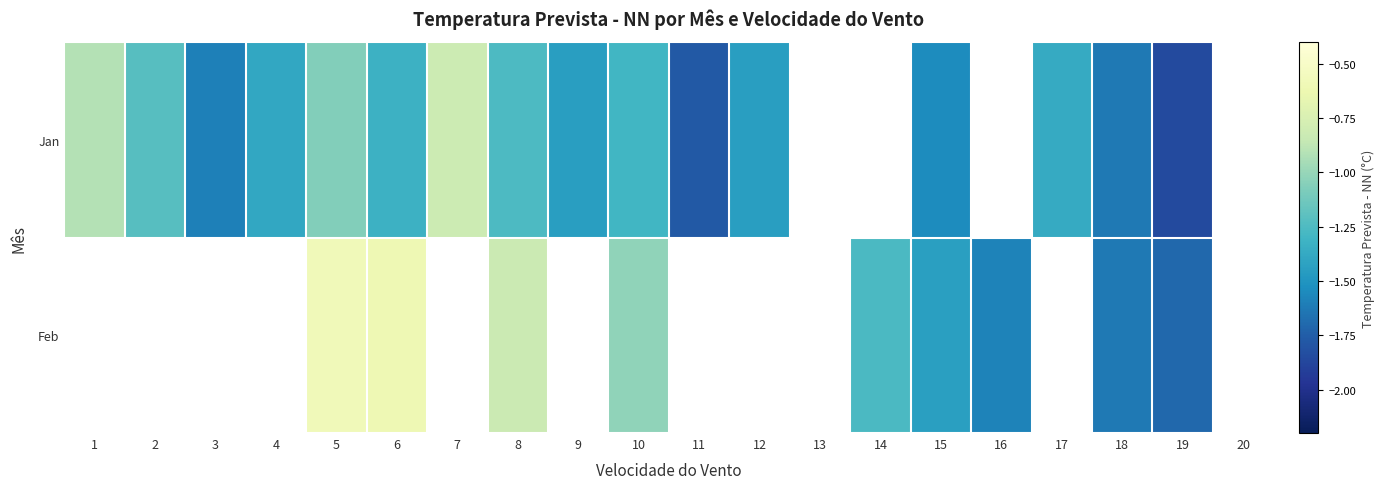

Which series has the widest spread of values?

Jan